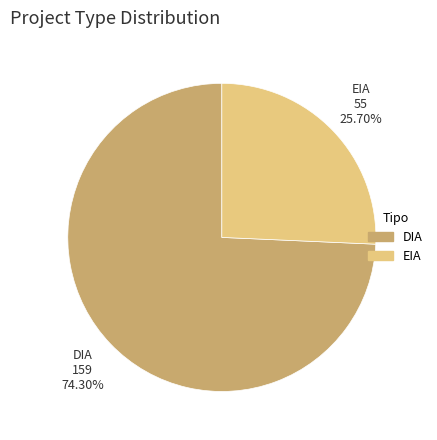

Combined, do EIA and DIA account for over 50%?

Yes